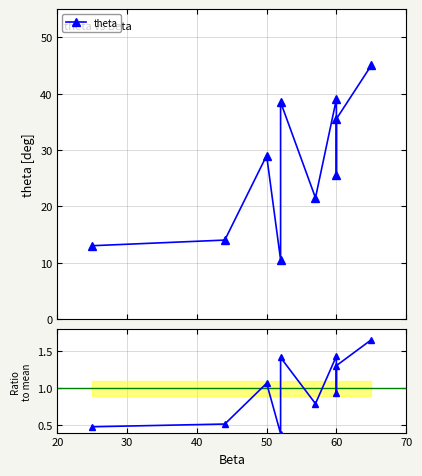

Rank the series at 60 from lowest to highest value.

Ratio to mean, theta